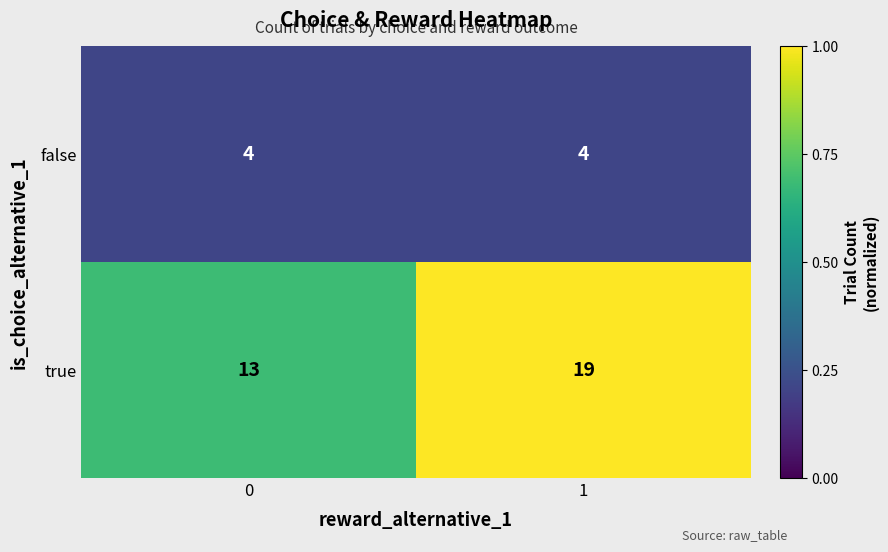

Is it true that false equals 7 at 1?

False